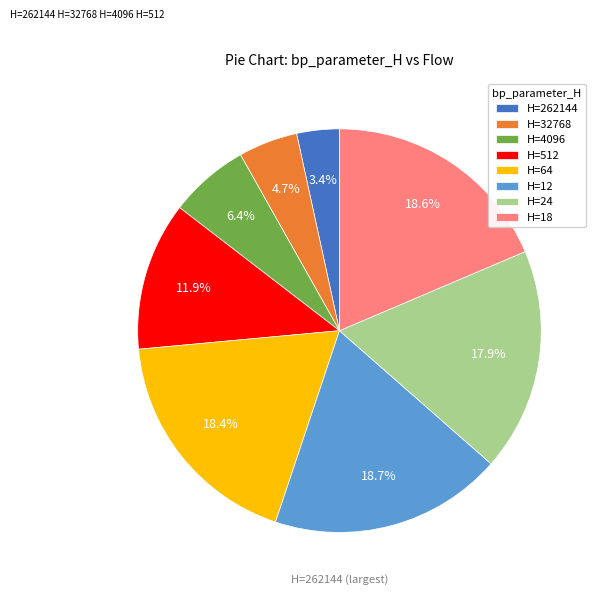

Approximately how many times larger is the value at H=4096 compared to H=12?

0.3